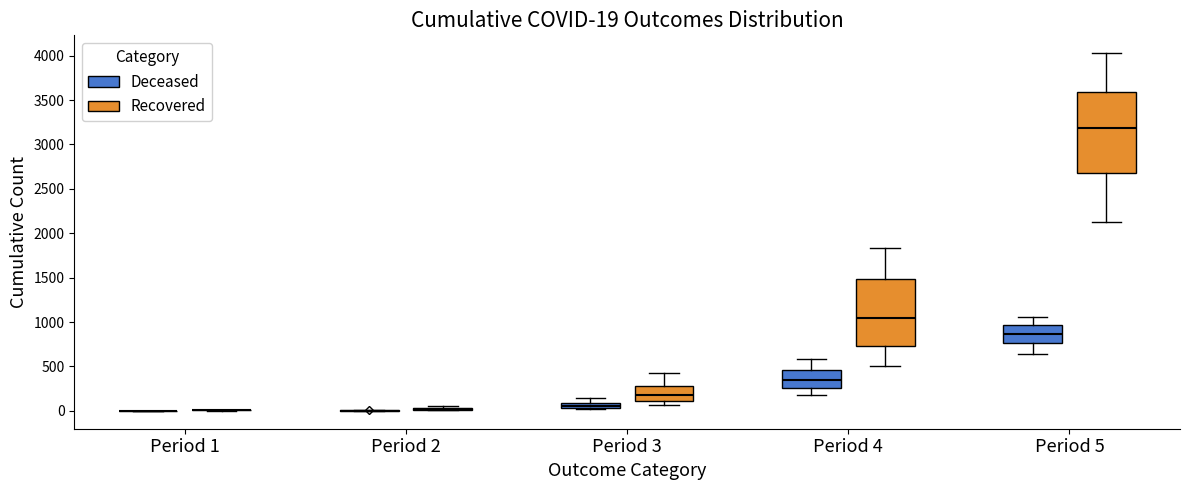

Comparing the boxes themselves (not the whiskers), which one is the tallest?

Period 5 (Recovered)